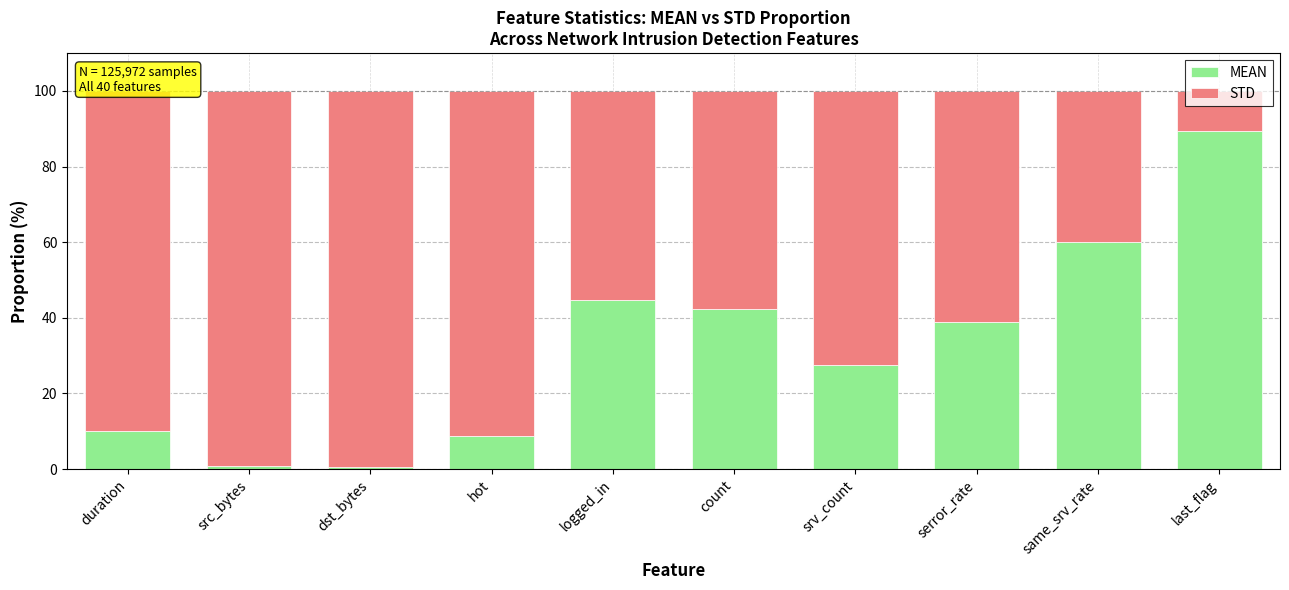

How many bars are there in total?

10